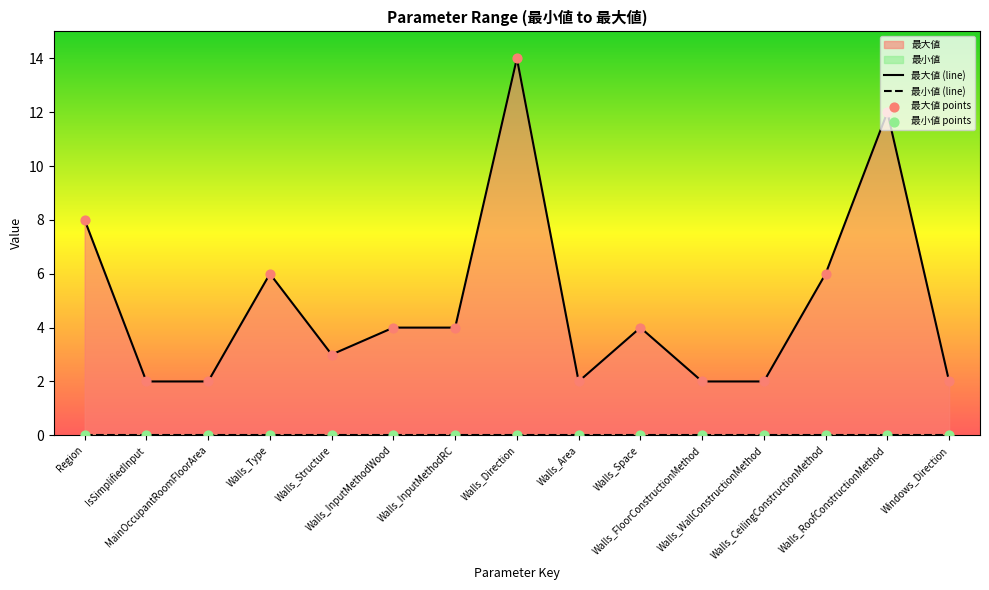

What is the ratio of the value at Walls_InputMethodRC to the value at Walls_WallConstructionMethod?

2.0